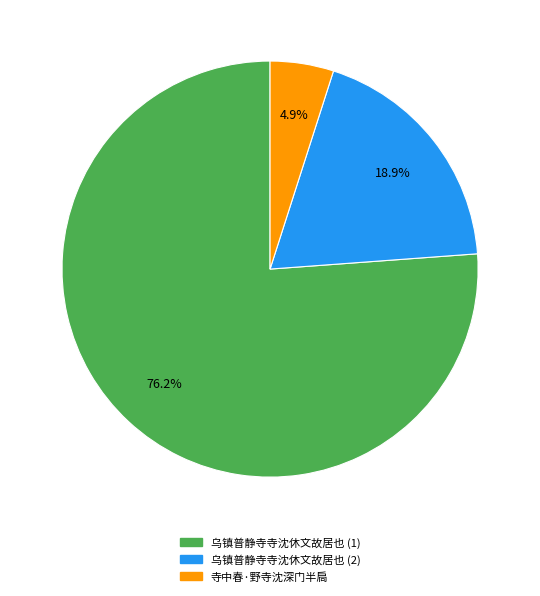

Which category accounts for the majority?

乌镇普静寺寺沈休文故居也